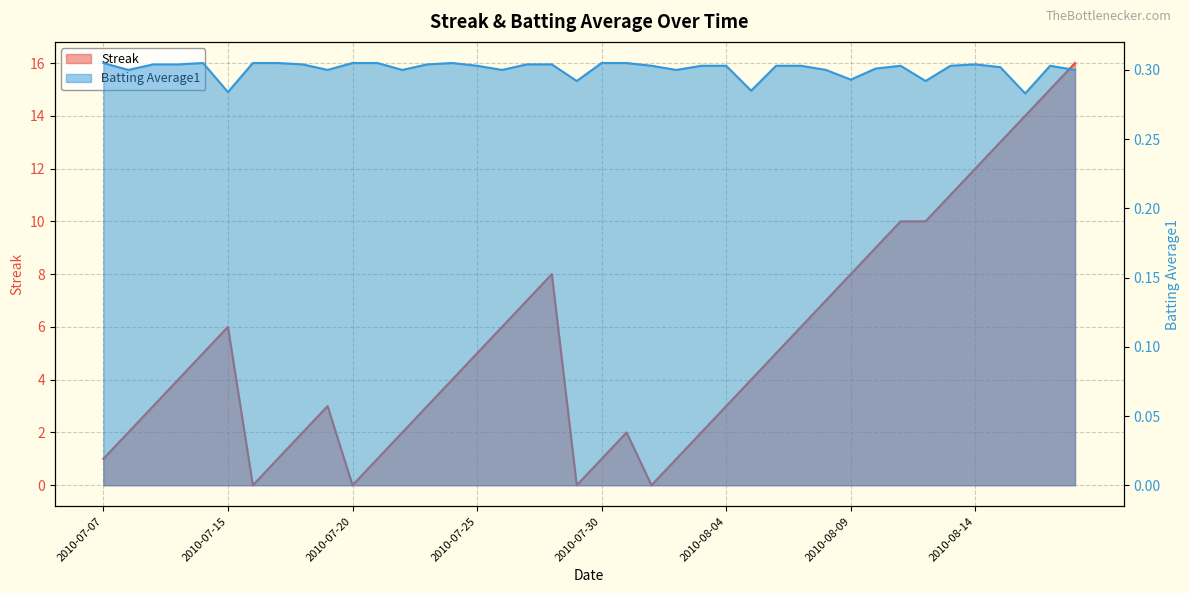

Is it true that Batting Average1 equals 0.1 at 2010-07-28?

False